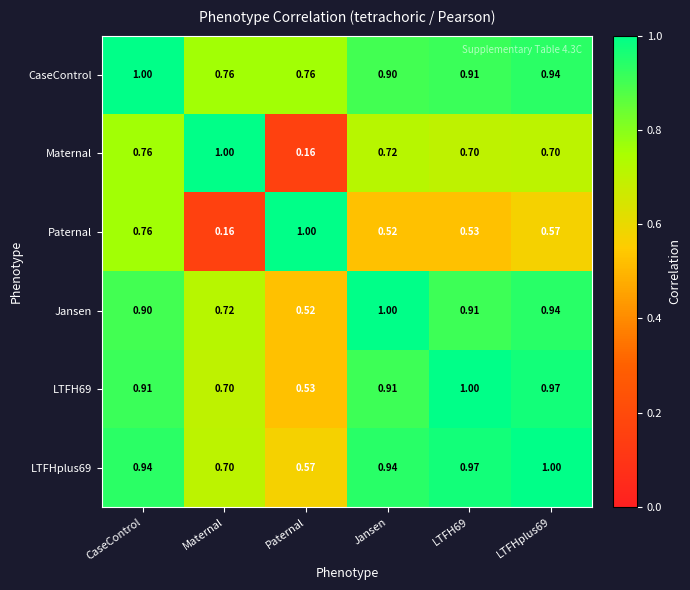

Which series has the largest total across all categories?

CaseControl